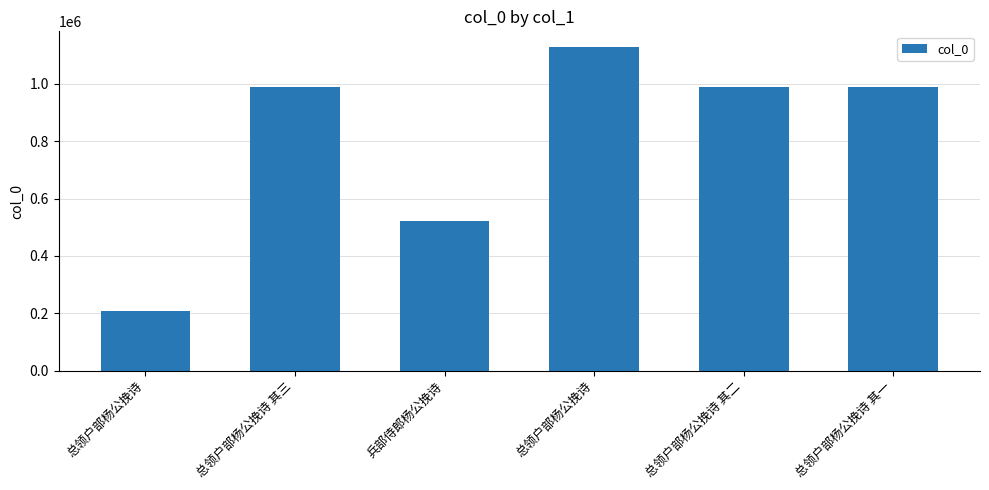

At which label is the value closest to 667061?

兵部侍郎杨公挽诗